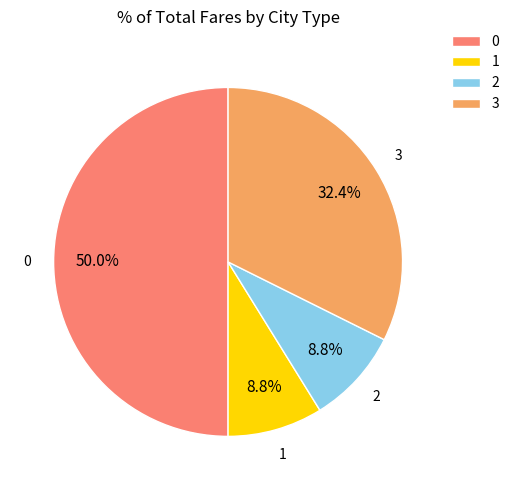

Combined, do 0 and 3 account for over 50%?

Yes